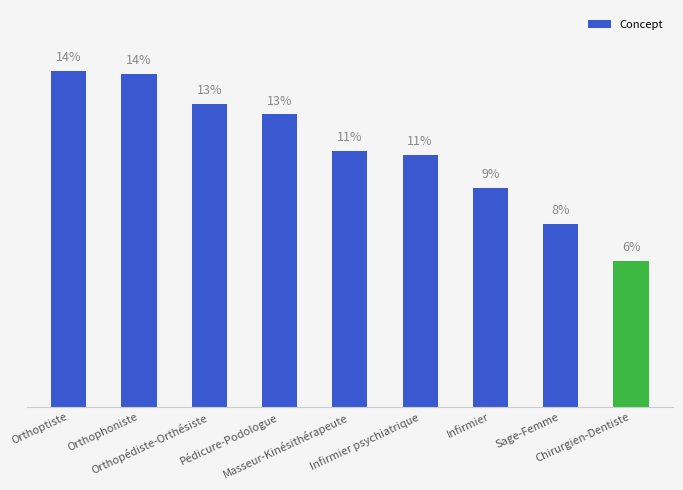

Are the bars horizontal?

No